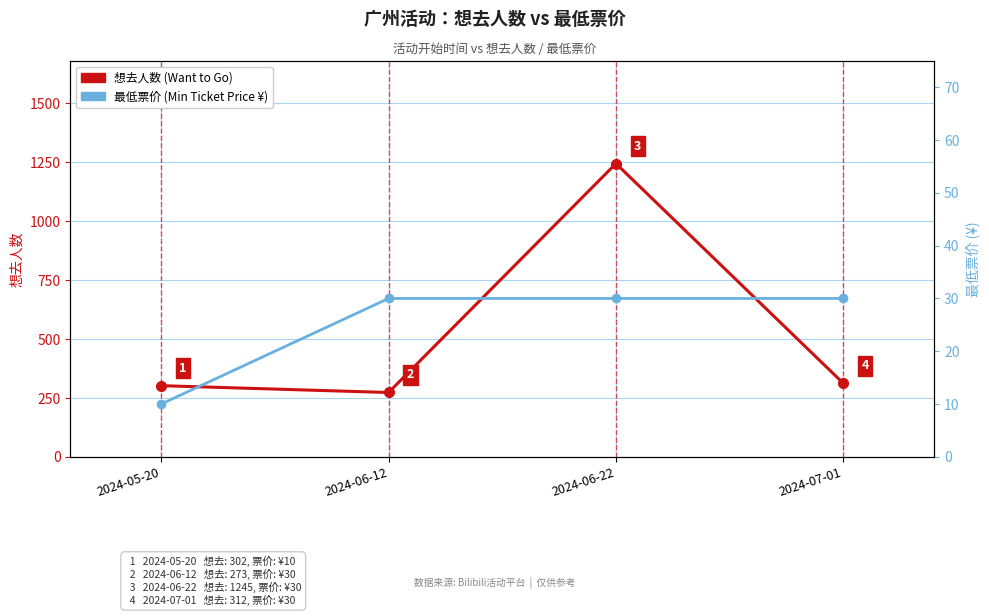

What is the value of the 想去人数 (Want to Go) point at the 2nd from the left?

273